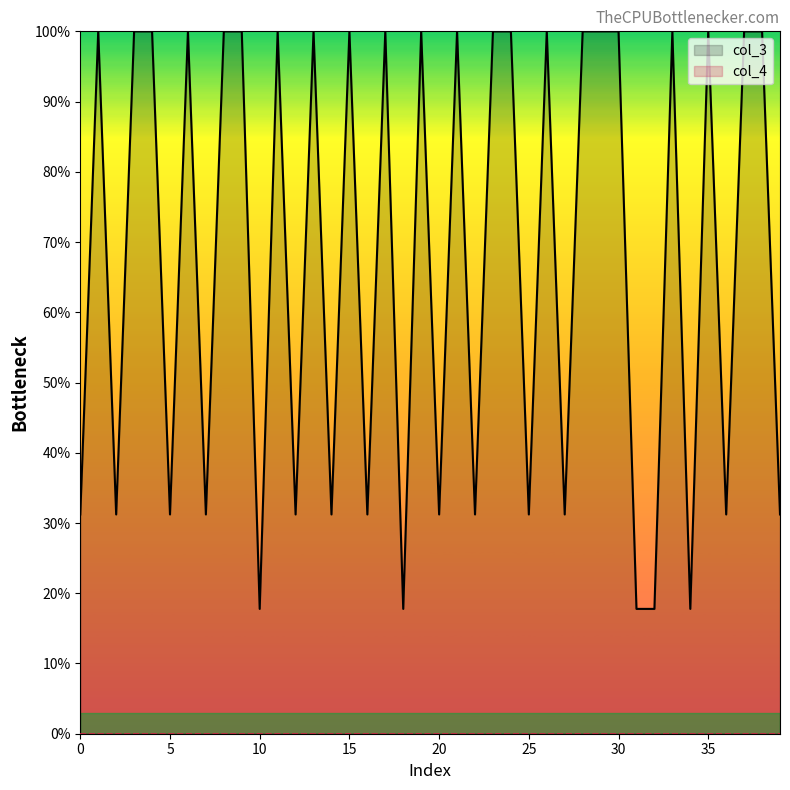

What is the difference between the maximum and minimum values in the col_3 series?

82.2